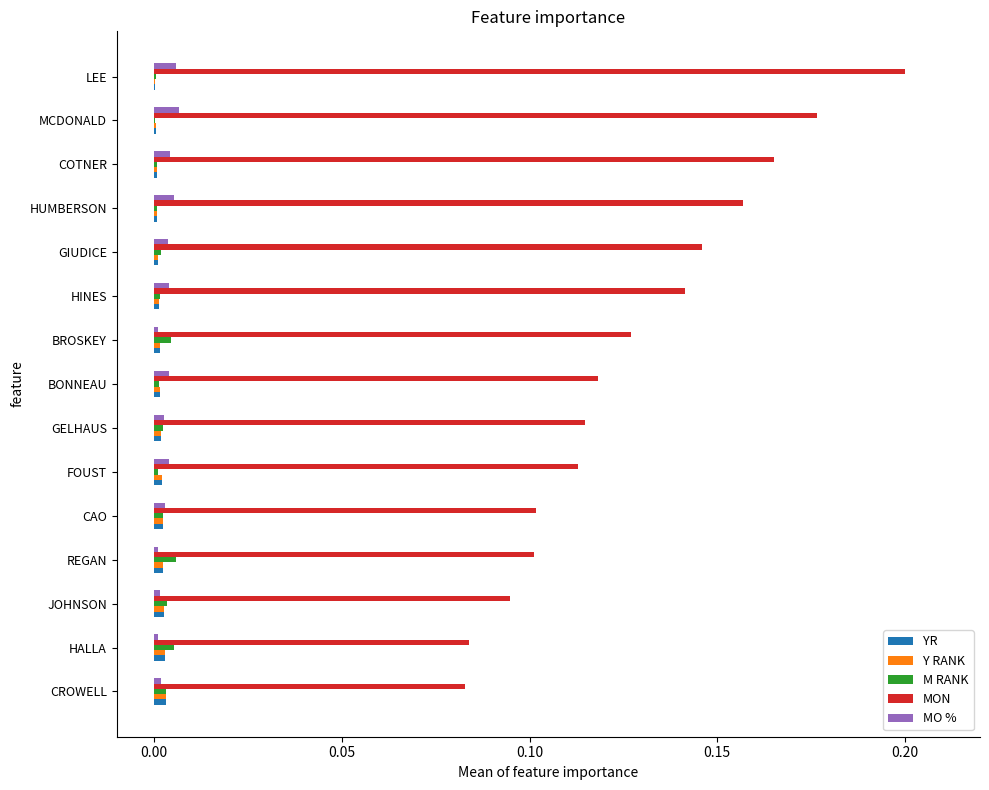

Is it true that Y RANK equals 0.0 at HUMBERSON?

True